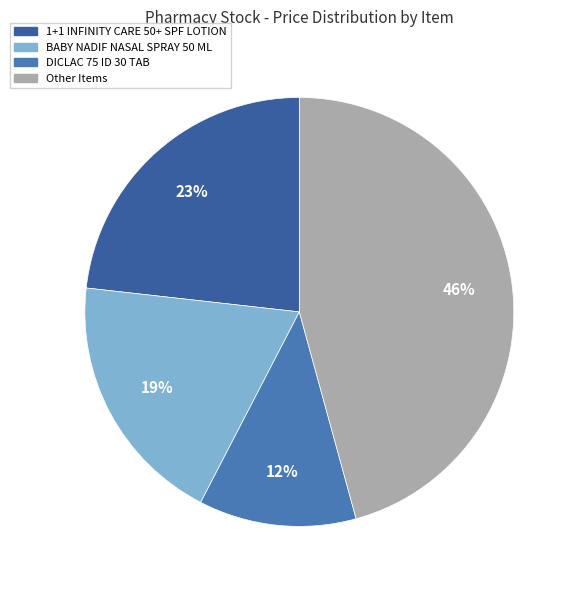

Count the number of slices in the pie.

4